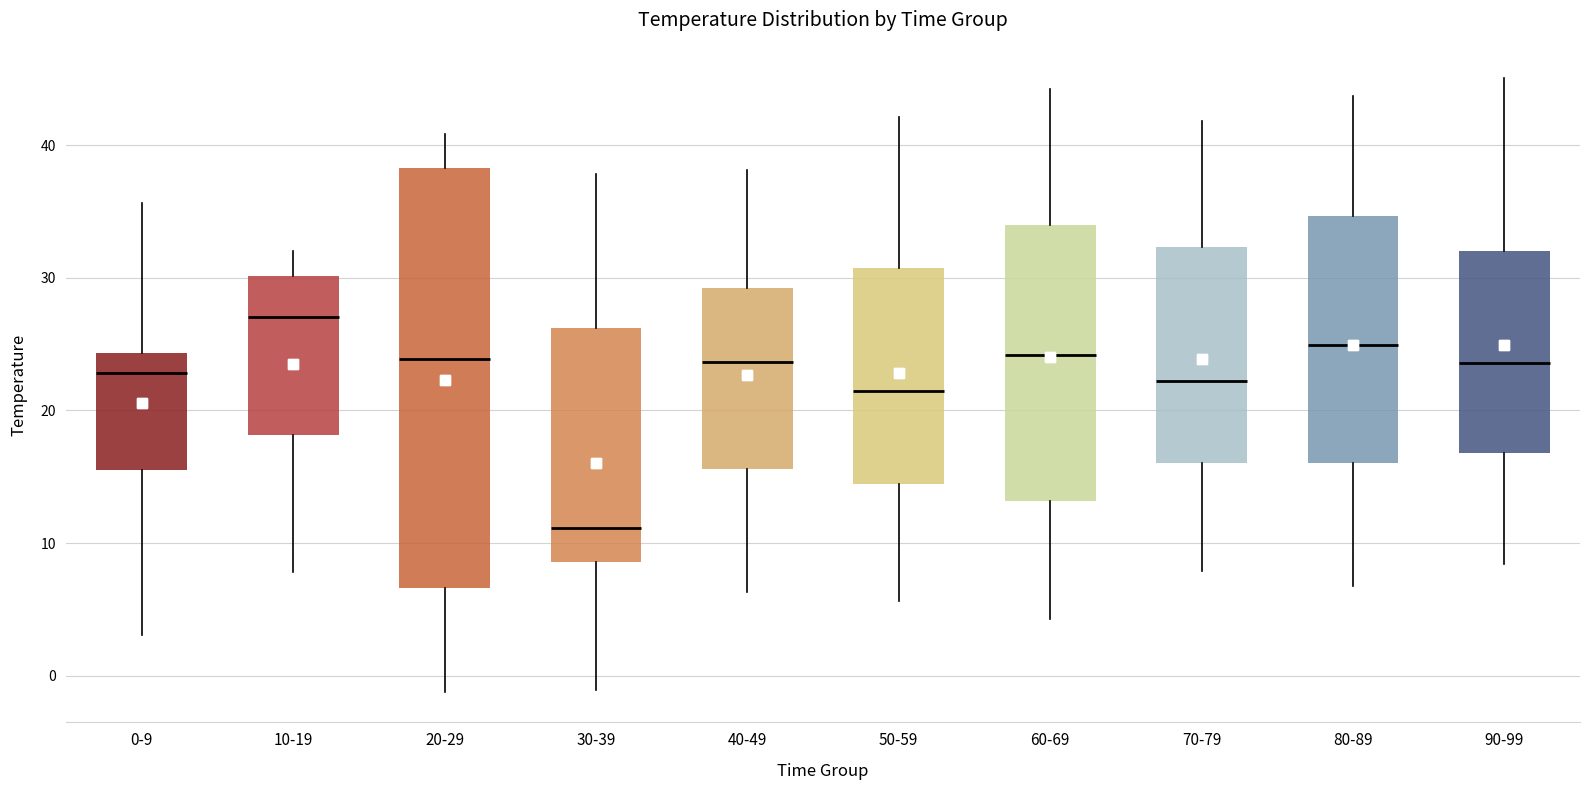

Which box is the tallest, from its lower edge to its upper edge?

20-29